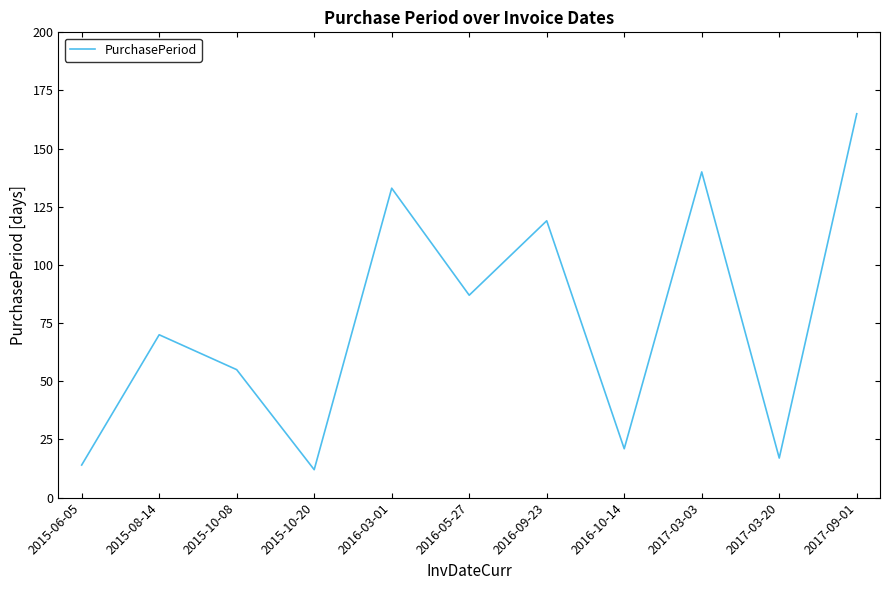

What position from the right is 2016-09-23?

5